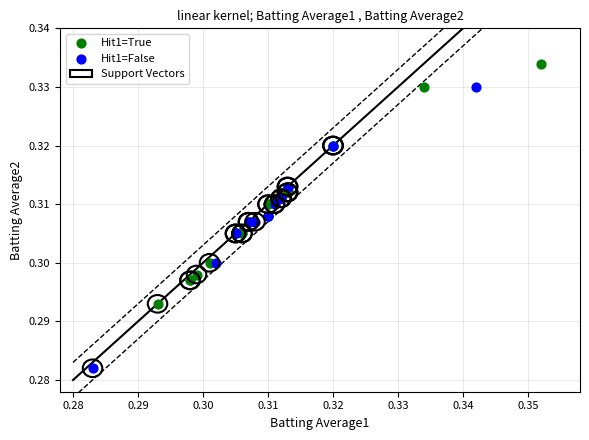

Which series has the widest spread of Y values?

Hit1=False